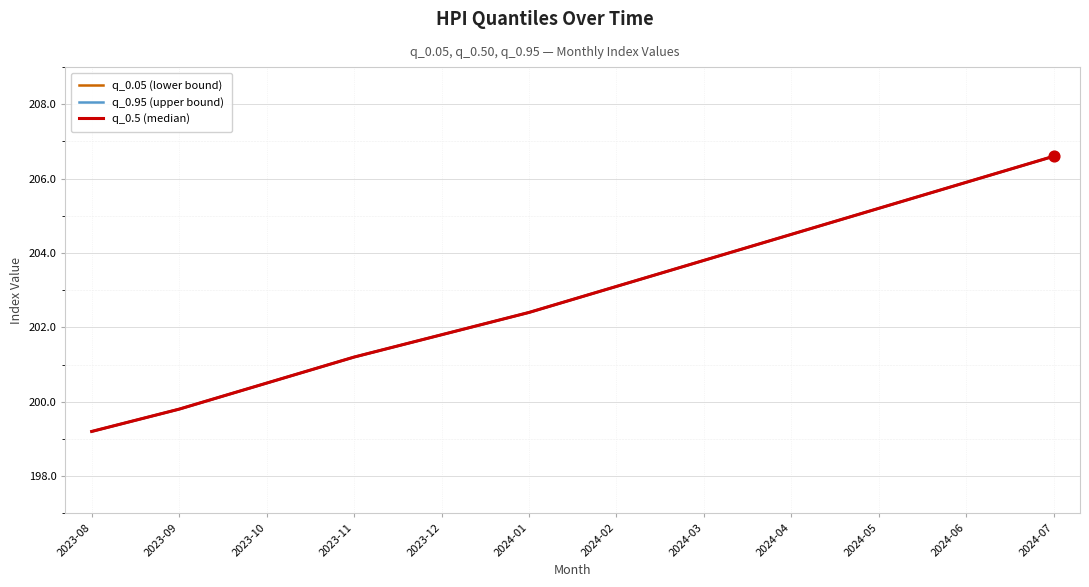

At which category is the sum across all series the highest?

2024-07